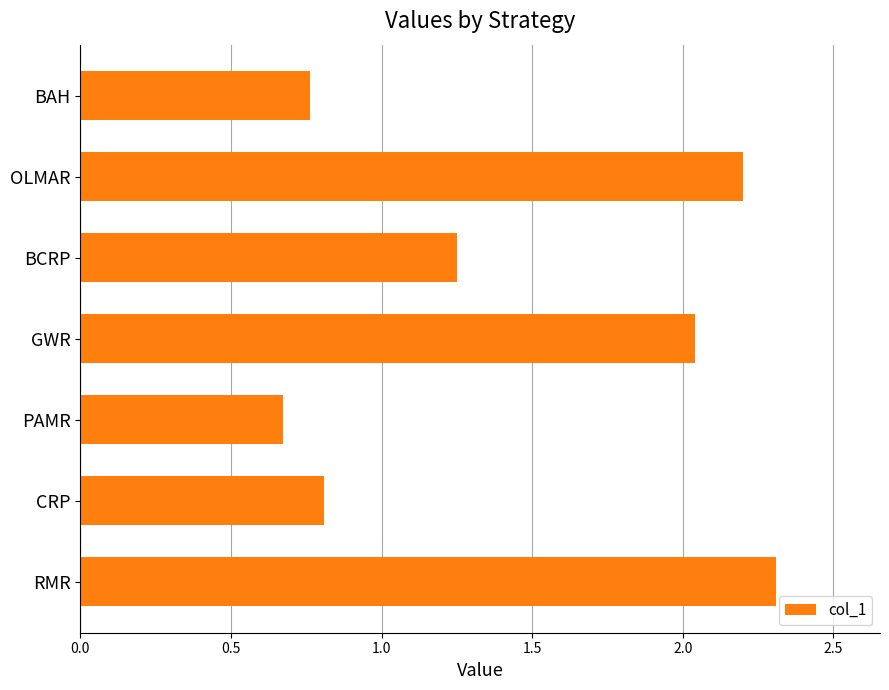

Rank the categories by value from highest to lowest.

RMR, OLMAR, GWR, BCRP, CRP, BAH, PAMR